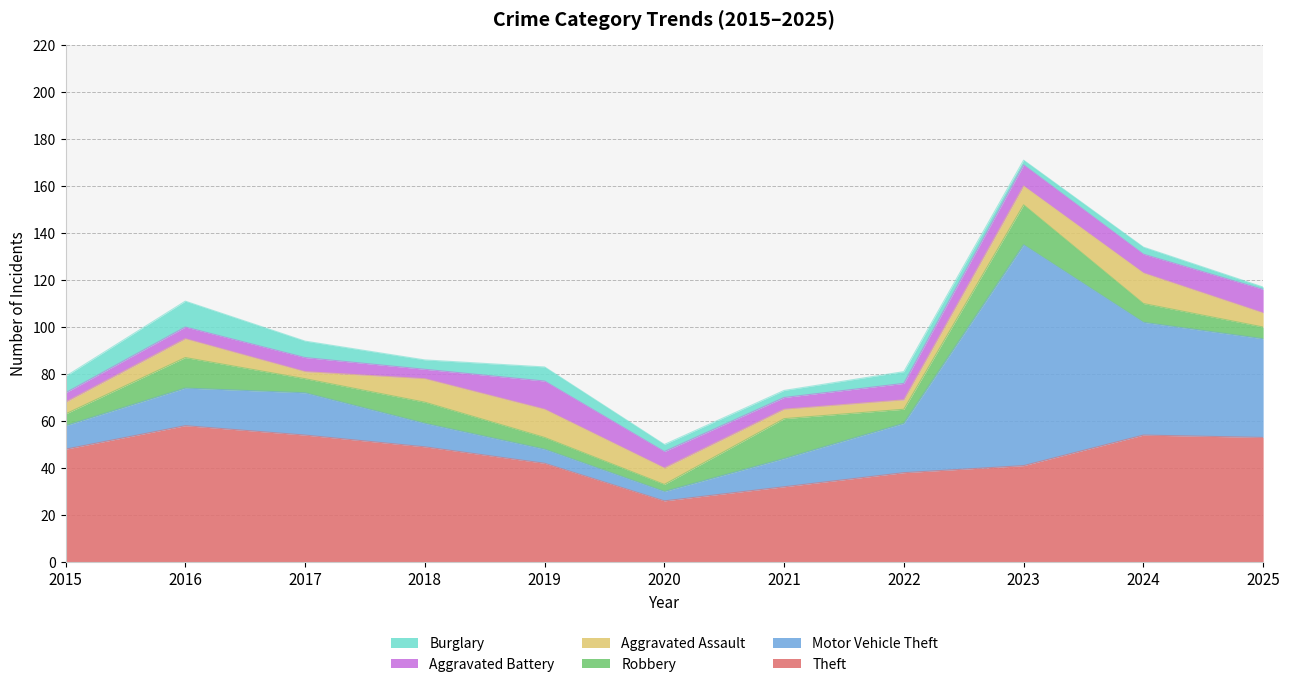

Where does the Burglary series first go above 4?

2015